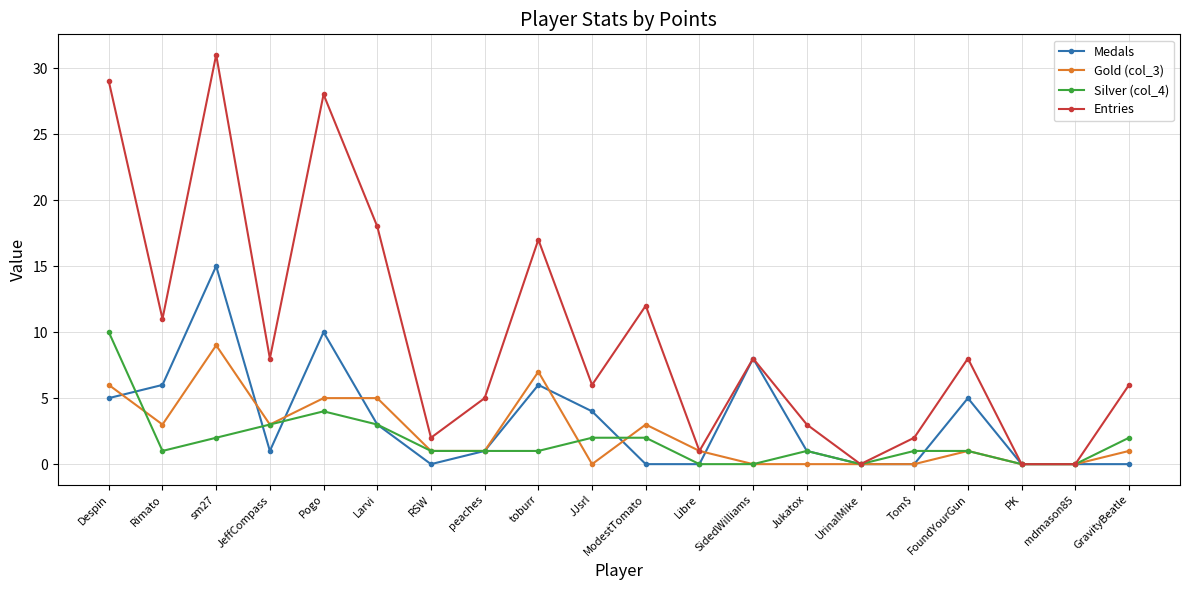

The Medals series shows 3 at FoundYourGun. True or false?

False